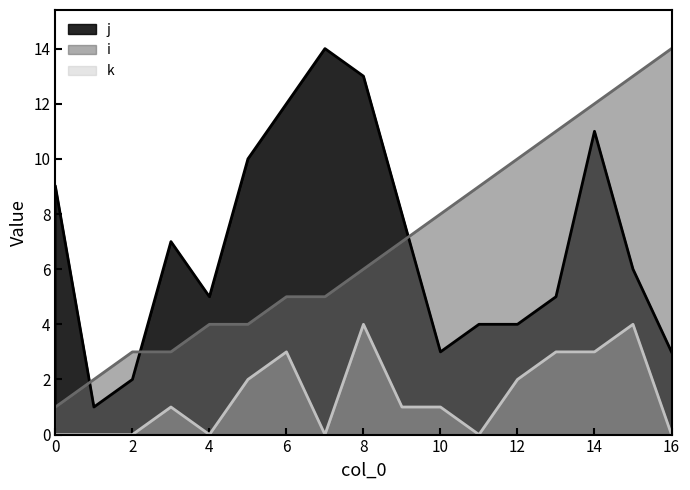

The value of k at 6 is 3. True or false?

True